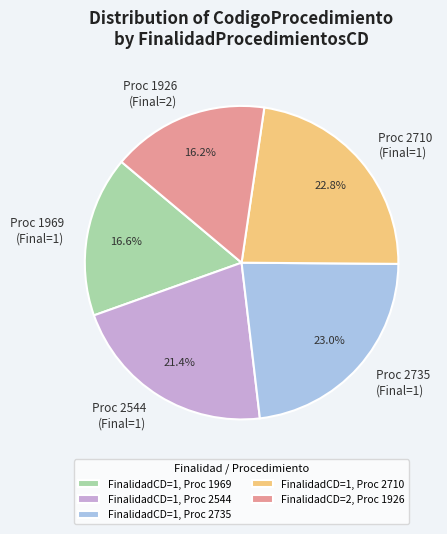

Combined, what portion of the pie is Proc 1926 (Final=2) and Proc 1969 (Final=1)?

32.8%